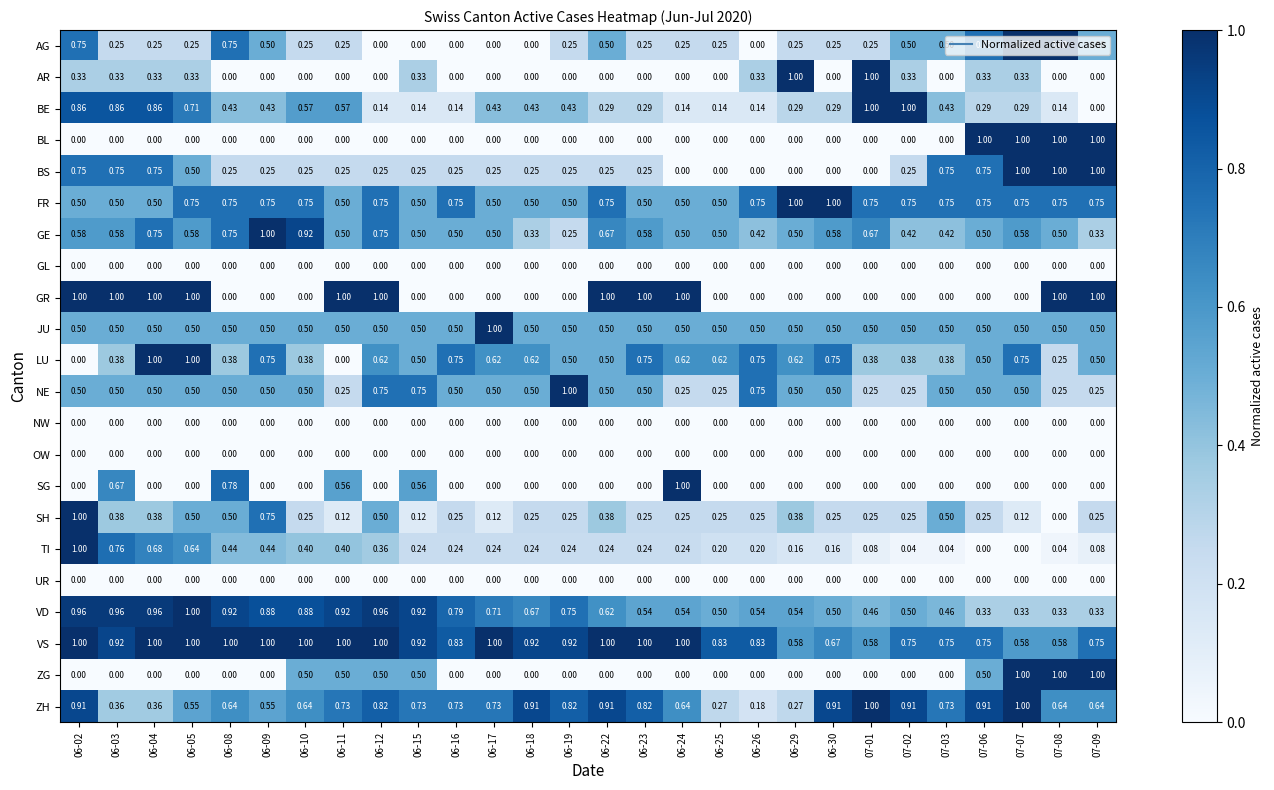

Is the value of SH at 06-02 greater than the value of AG at 07-03?

Yes